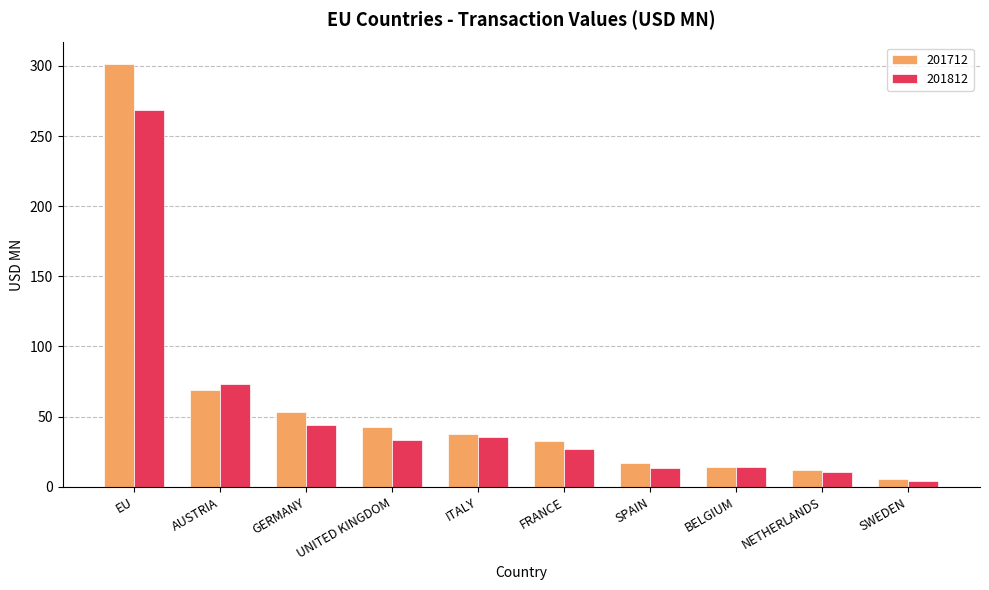

How many values in the 201812 series are below 33?

5